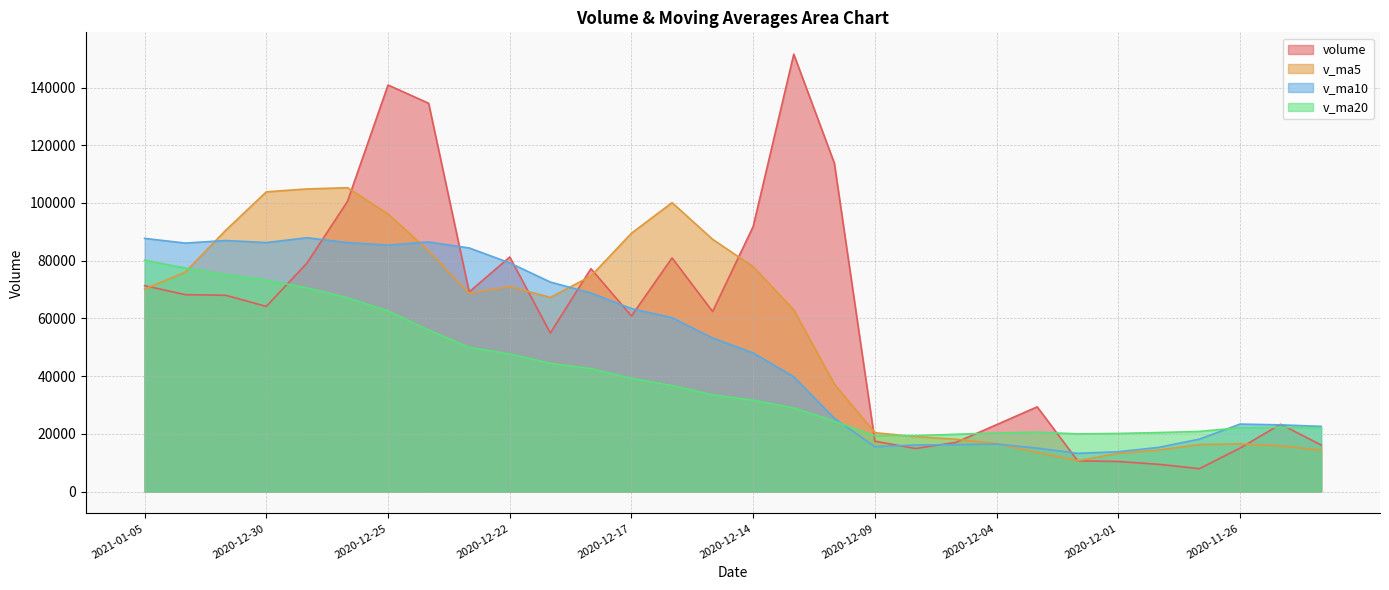

How many series are shown in this chart?

4